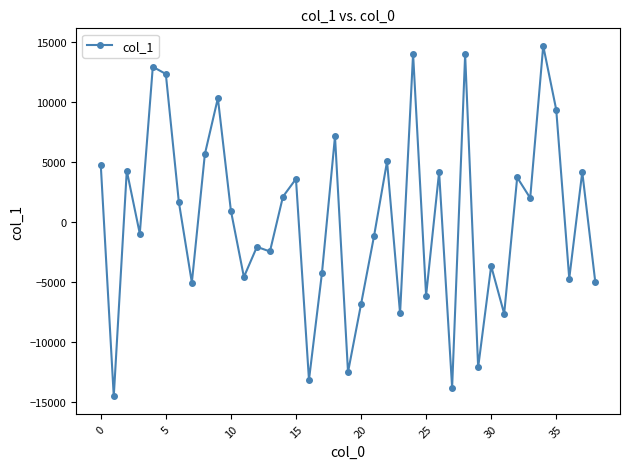

What is the value of the 7th point from the left?

1679.2